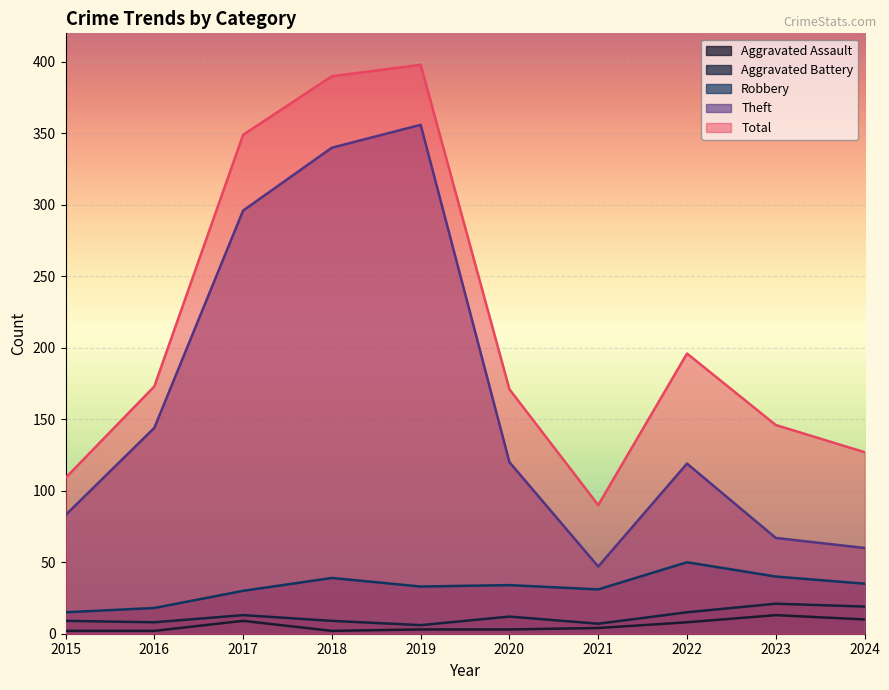

What is the average value of the Theft series?

163